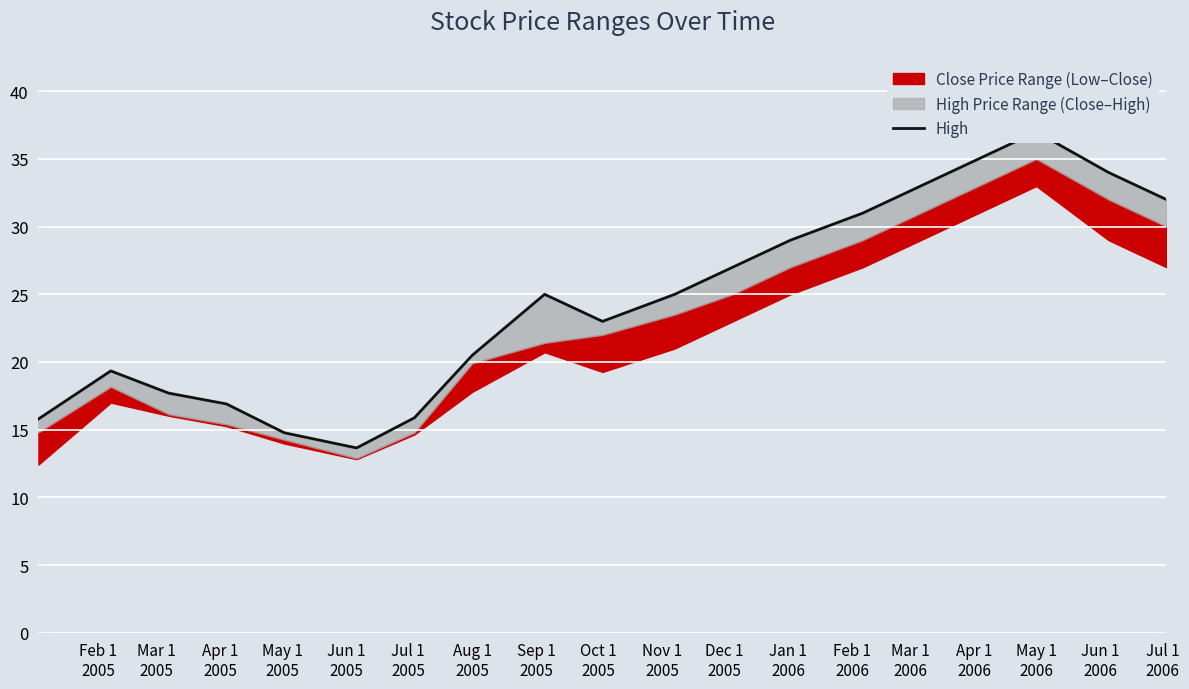

What is the average value?

24.5